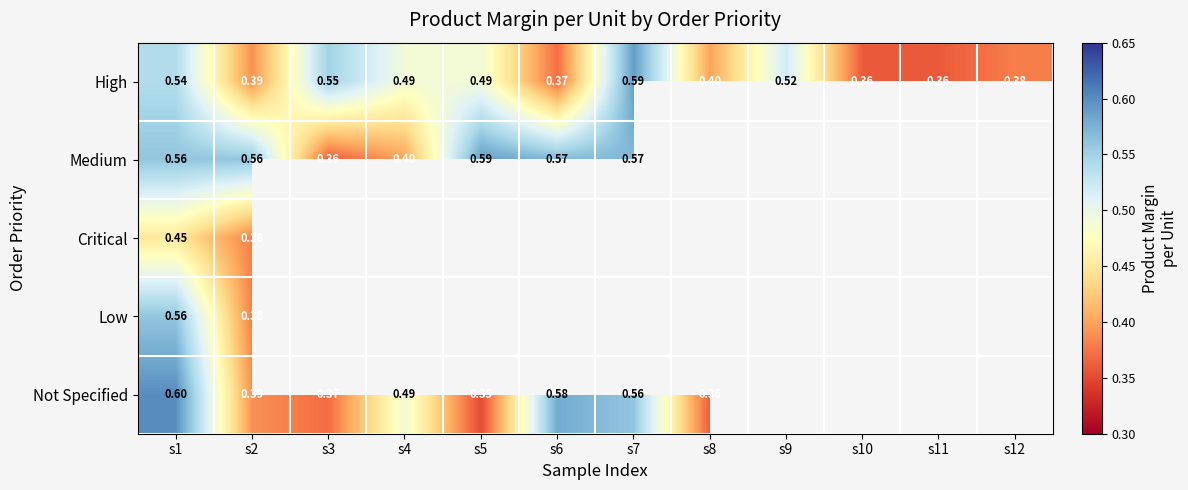

What is the difference between the maximum and minimum values in the Medium series?

0.2